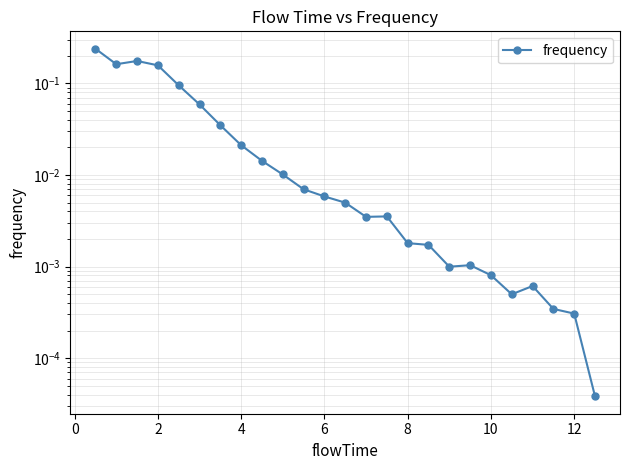

How many interior local valleys (lower than both neighbors) does the data have?

4